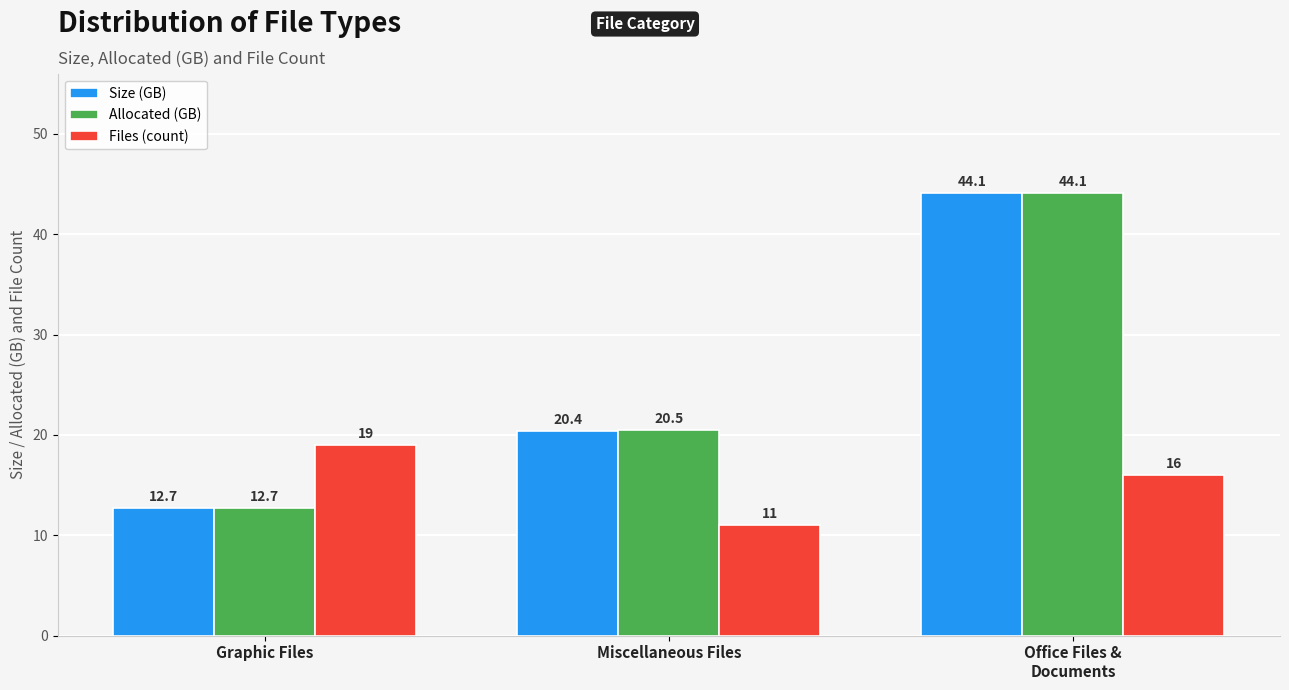

Count the number of categories in the chart.

3